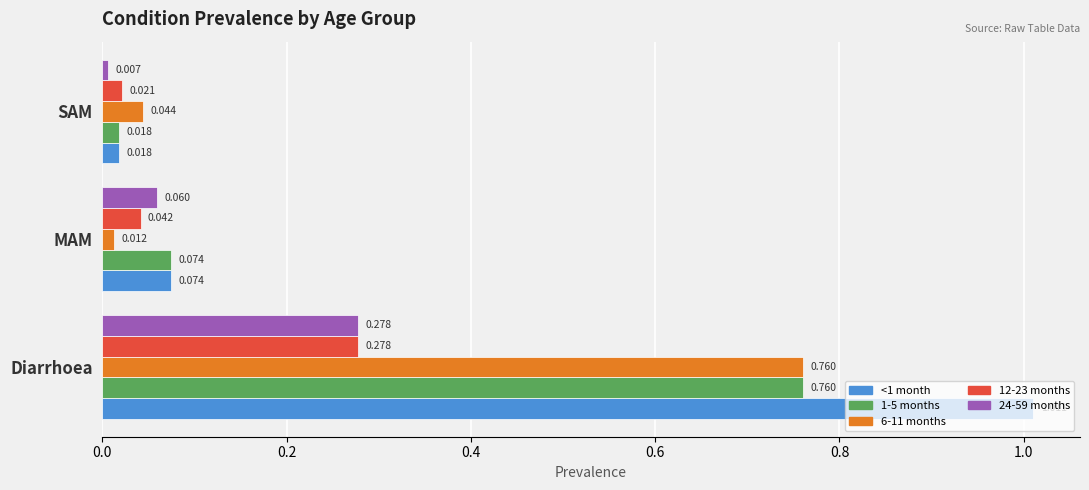

At how many categories does at least one series exceed 0?

3